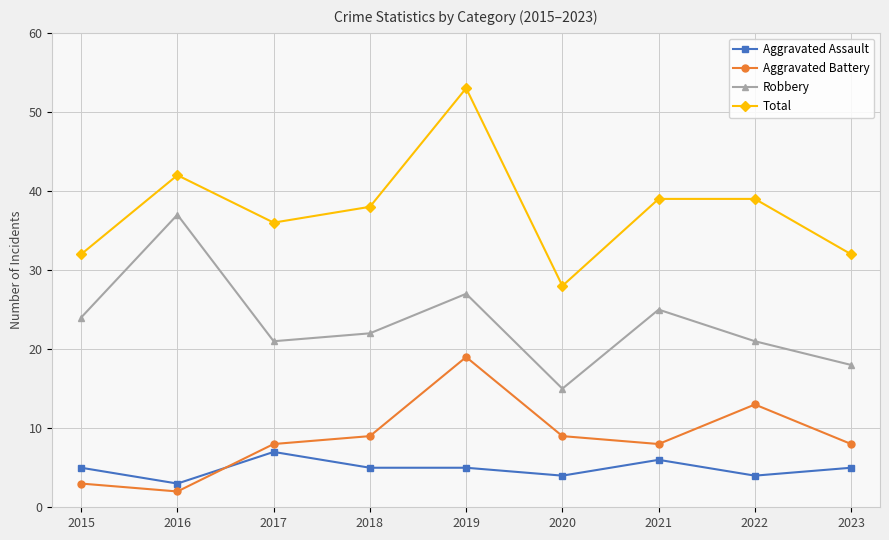

Is the value of Aggravated Assault at 2023 greater than the value of Robbery at 2015?

No